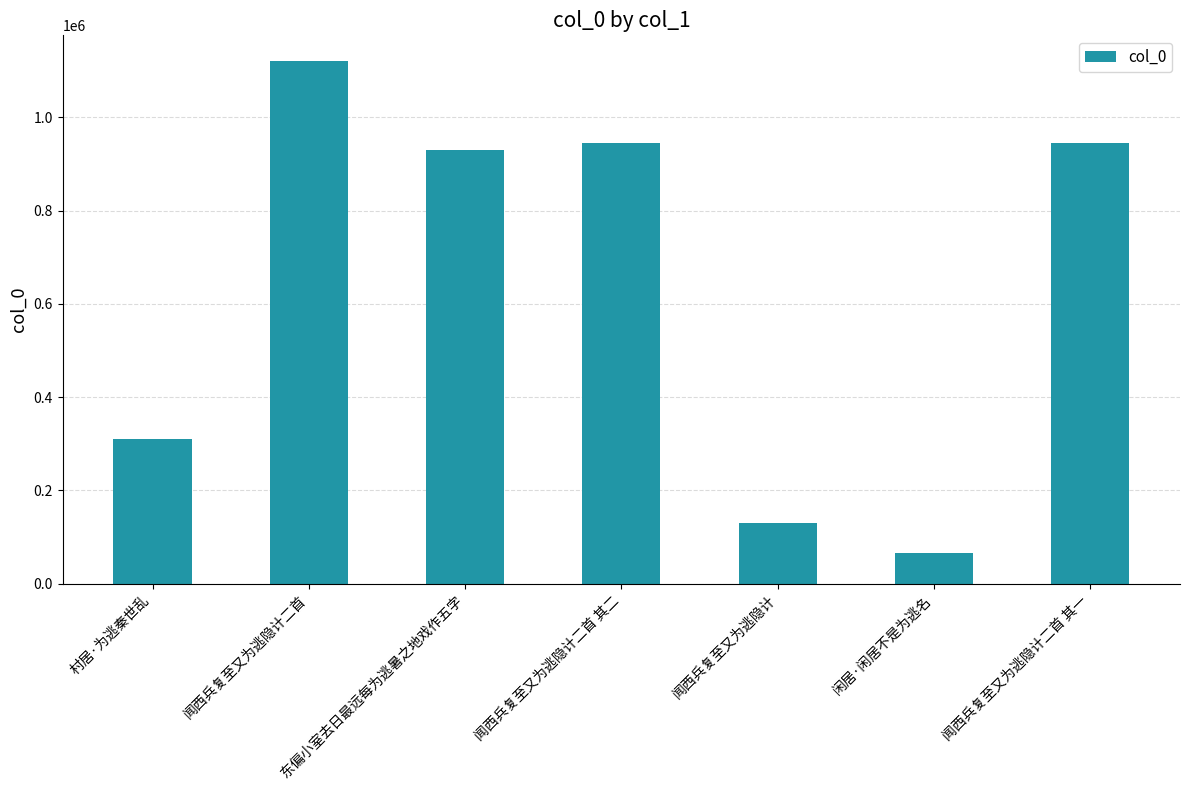

The value at 村居·为逃秦世乱 is 422704. True or false?

False